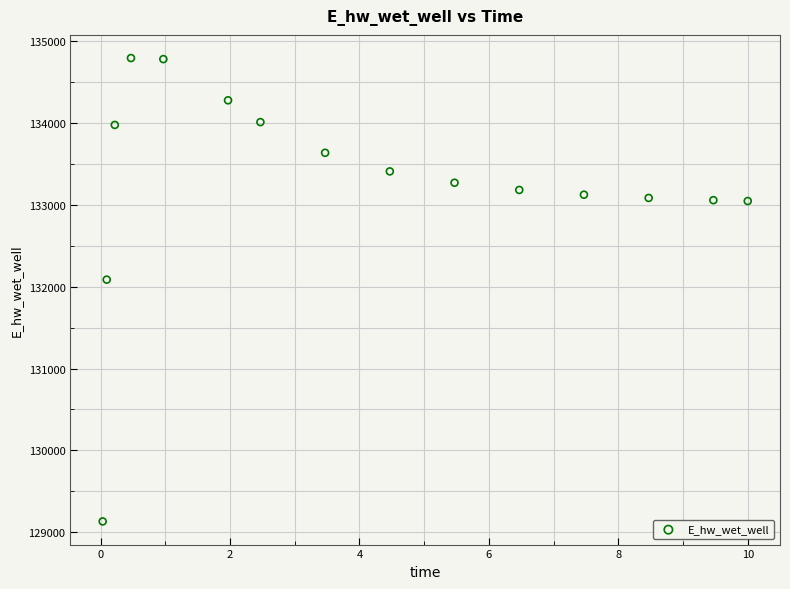

What is the range of X values (max minus min)?

10.0